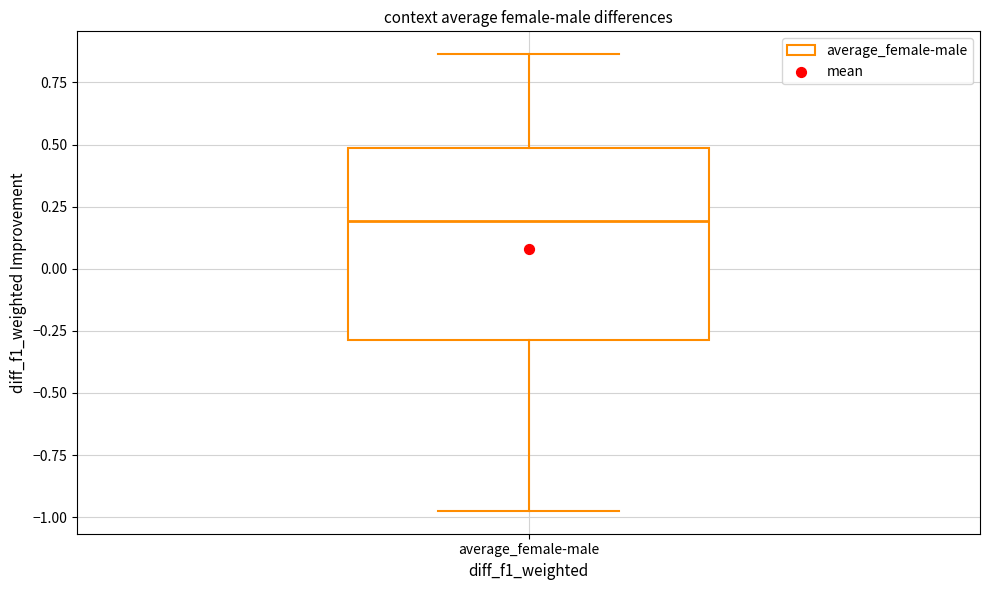

Where does the upper whisker of the box for average_female-male end on the y-axis? The values are not printed on the chart, so give them approximately, as read against the axis.

0.85